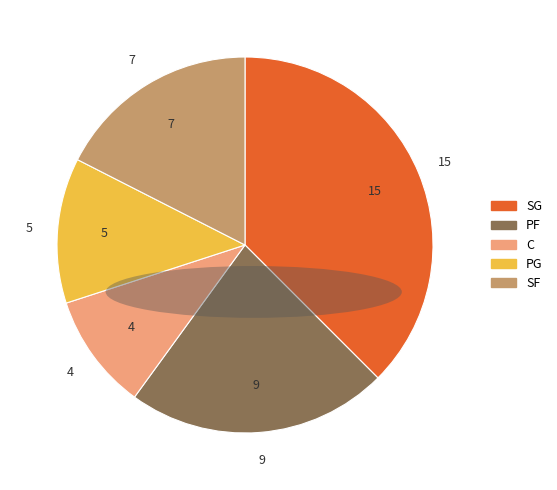

Rank the categories by value from lowest to highest.

C, PG, SF, PF, SG